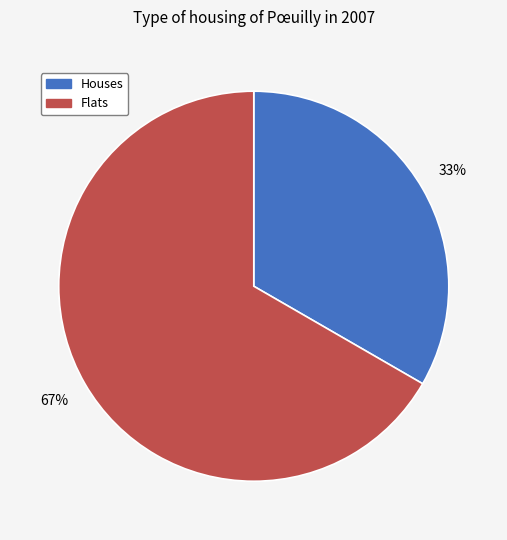

To the nearest percent, what is the average slice percentage?

50%